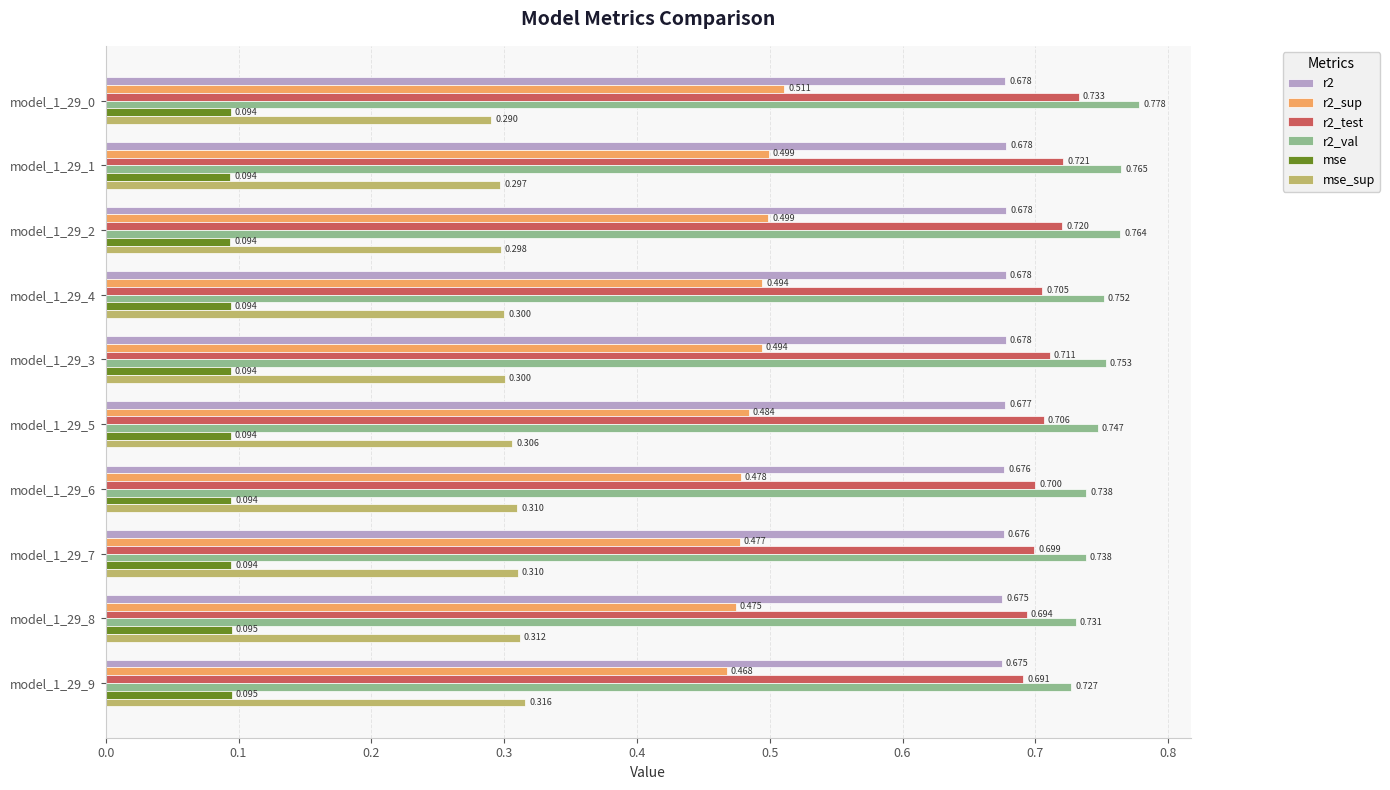

Is the value of r2 at model_1_29_0 greater than the value of mse at model_1_29_5?

Yes